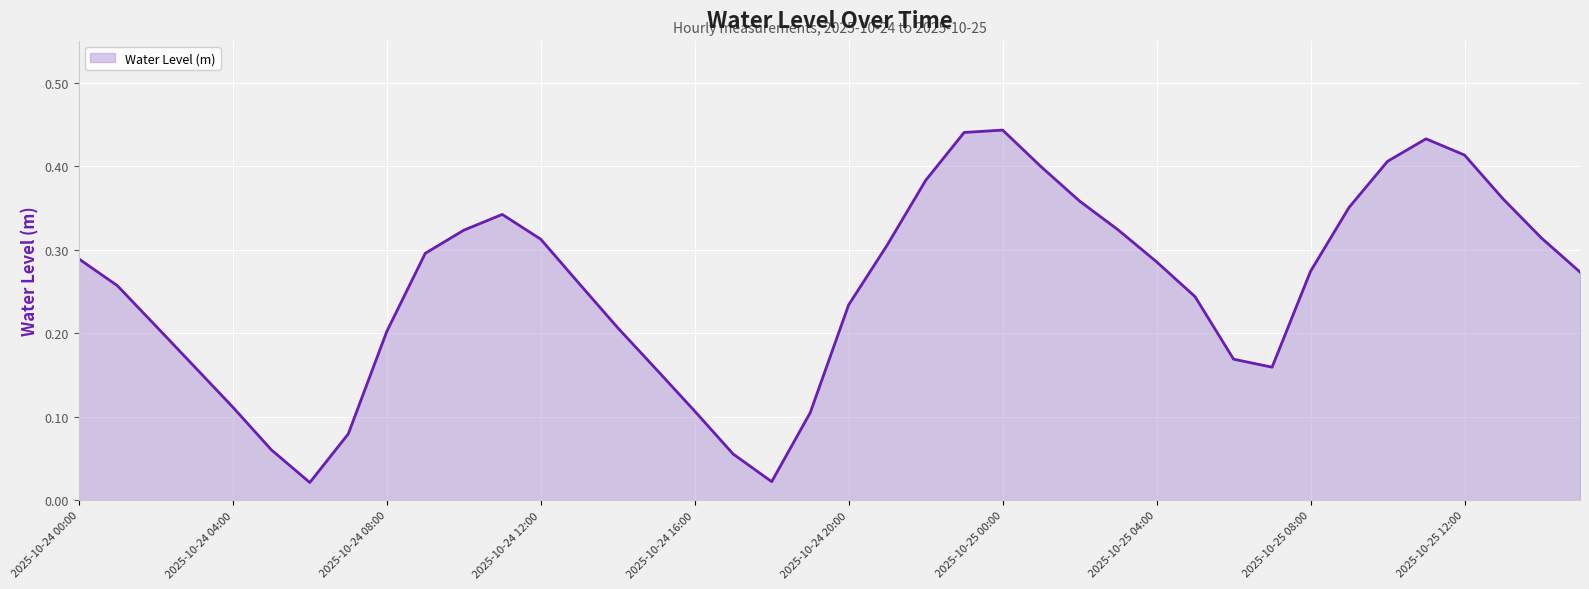

The chart shows a value of 0.6 at 2025-10-25 12:00. True or false?

False